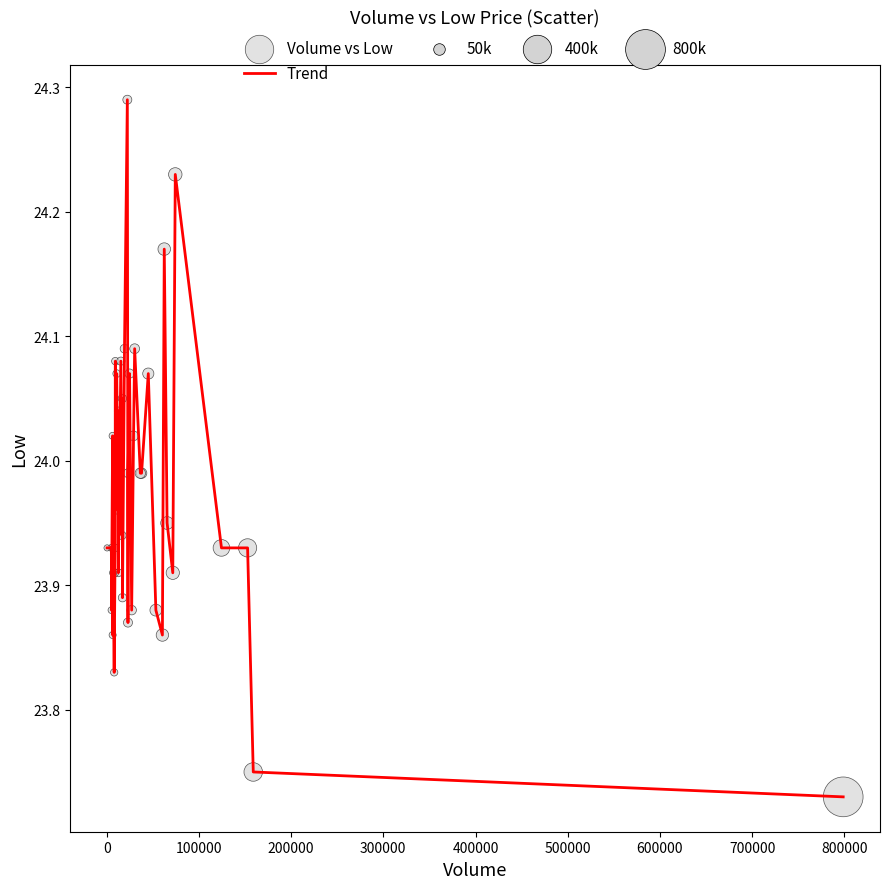

How many lines are shown in the chart?

1